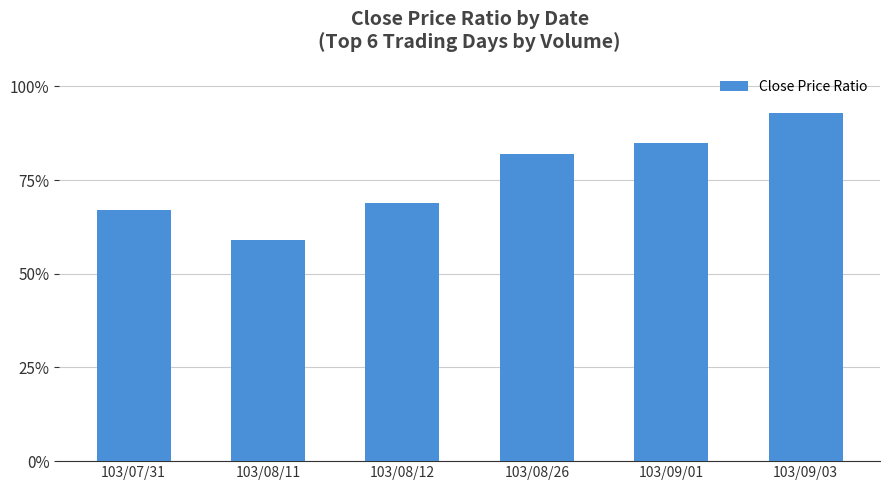

Rank the categories by value from lowest to highest.

103/08/11, 103/07/31, 103/08/12, 103/08/26, 103/09/01, 103/09/03